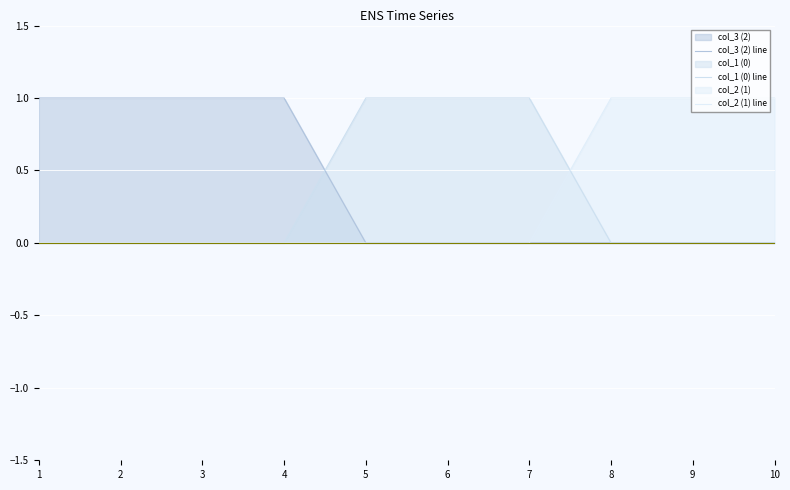

Which label corresponds to the largest value in the chart?

1